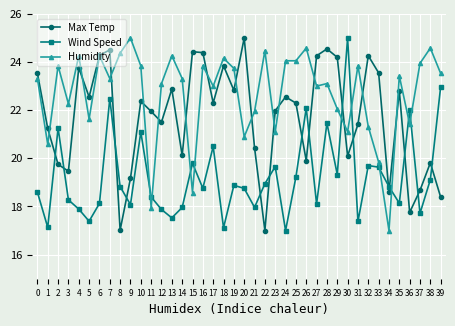

In Max Temp, how many points are lower than both neighbors (excluding endpoints)?

12